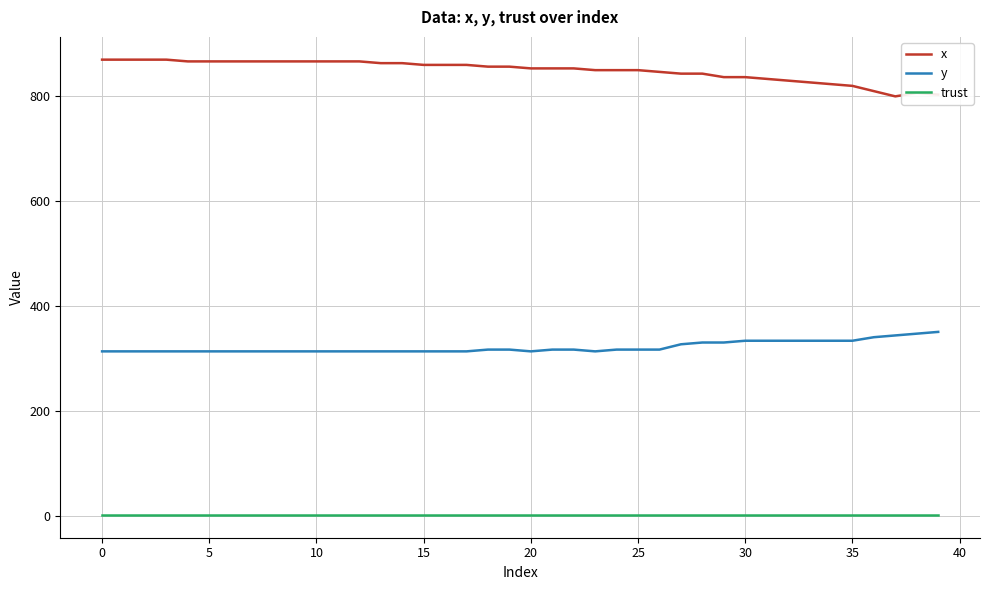

Which series has the largest total across all categories?

x